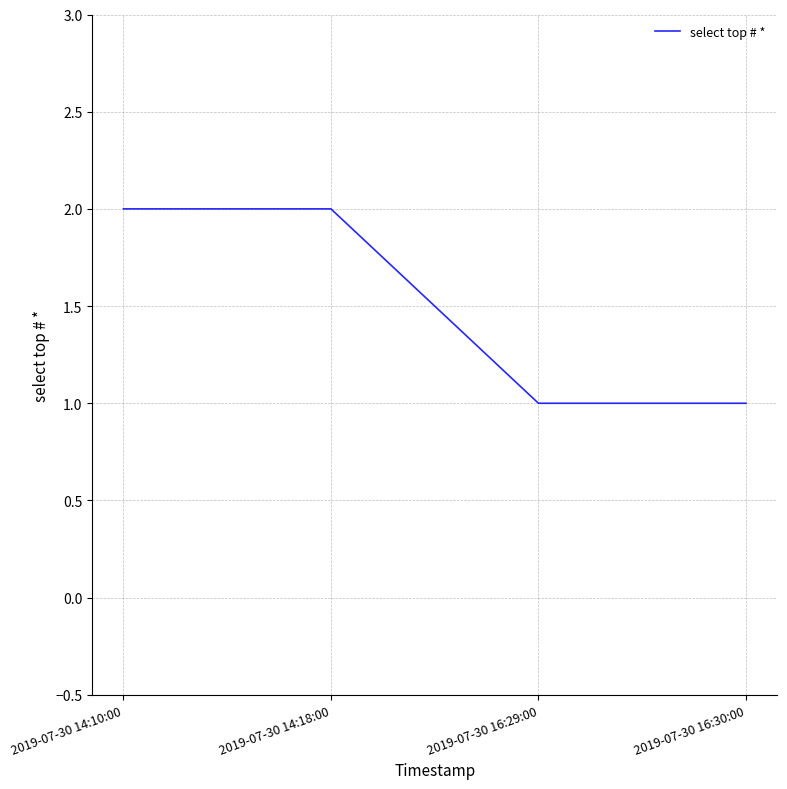

What position from the left is 2019-07-30 16:29:00?

3